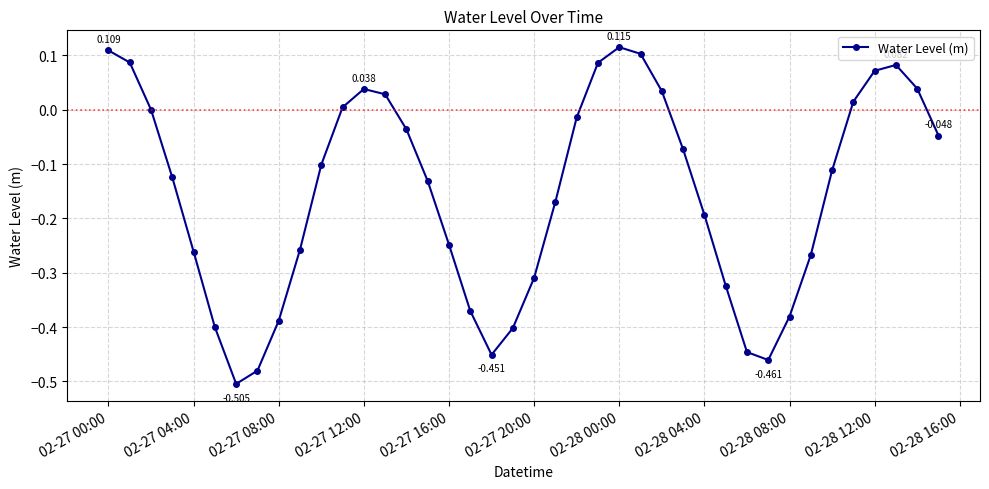

How many interior local valleys (lower than both neighbors) does the data have?

3